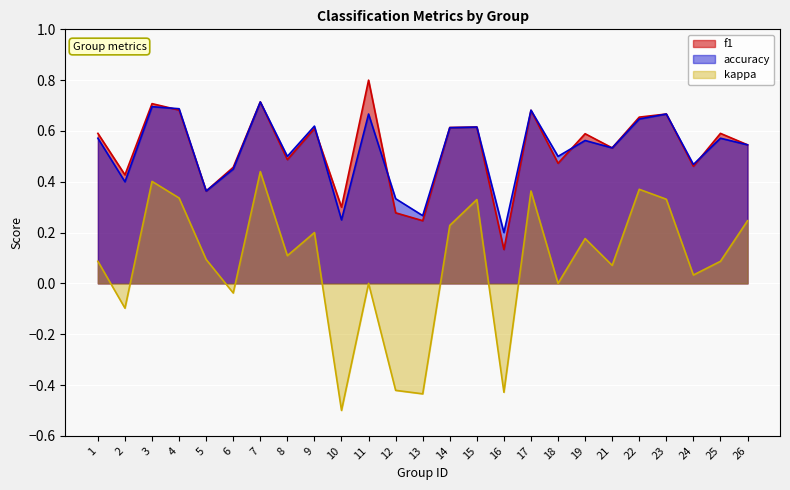

True or false: f1 has more than 0 interior local peaks.

True